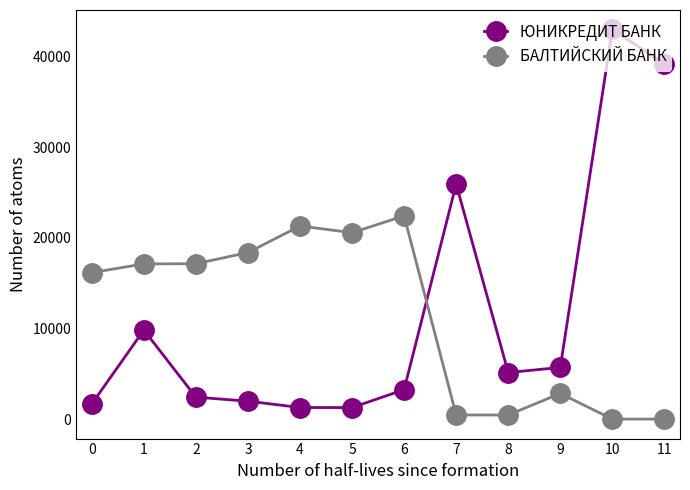

At which label does БАЛТИЙСКИЙ БАНК reach its peak?

6